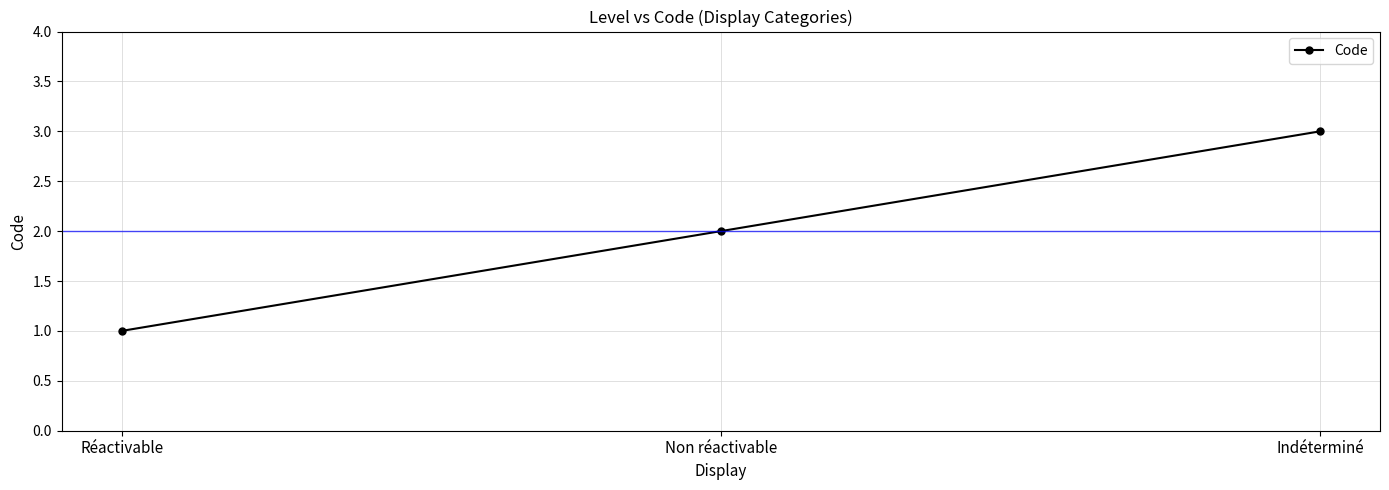

Approximately how many times larger is the value at Non réactivable compared to Réactivable?

2.0